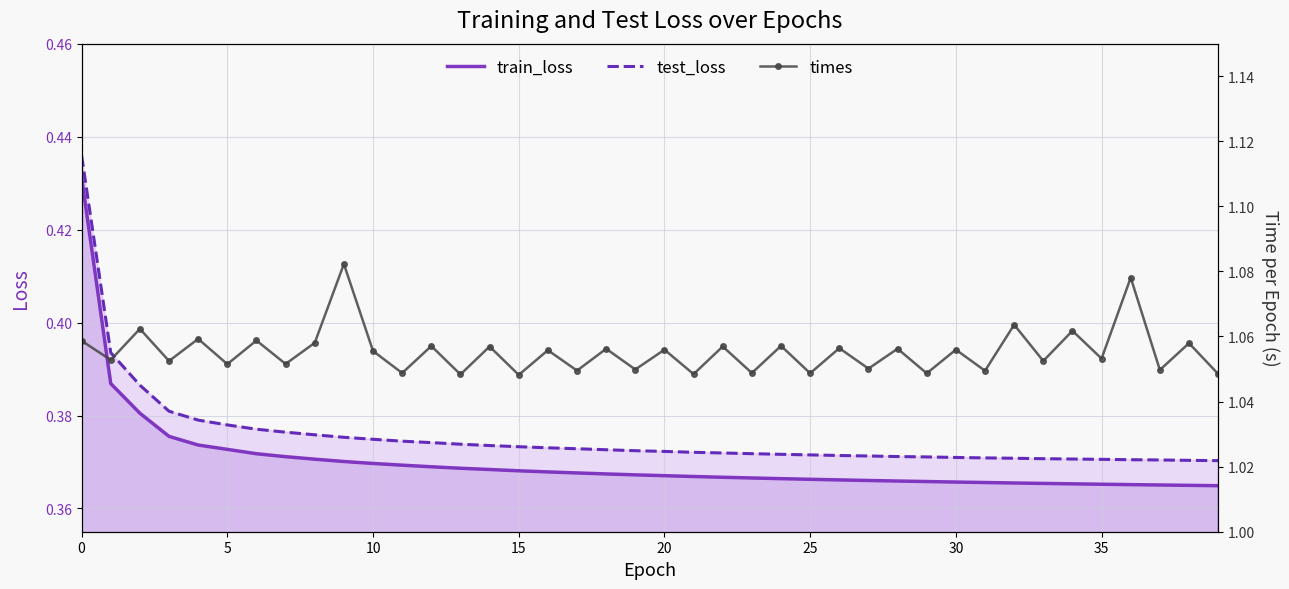

True or false: test_loss and train_loss intersect in this chart.

False